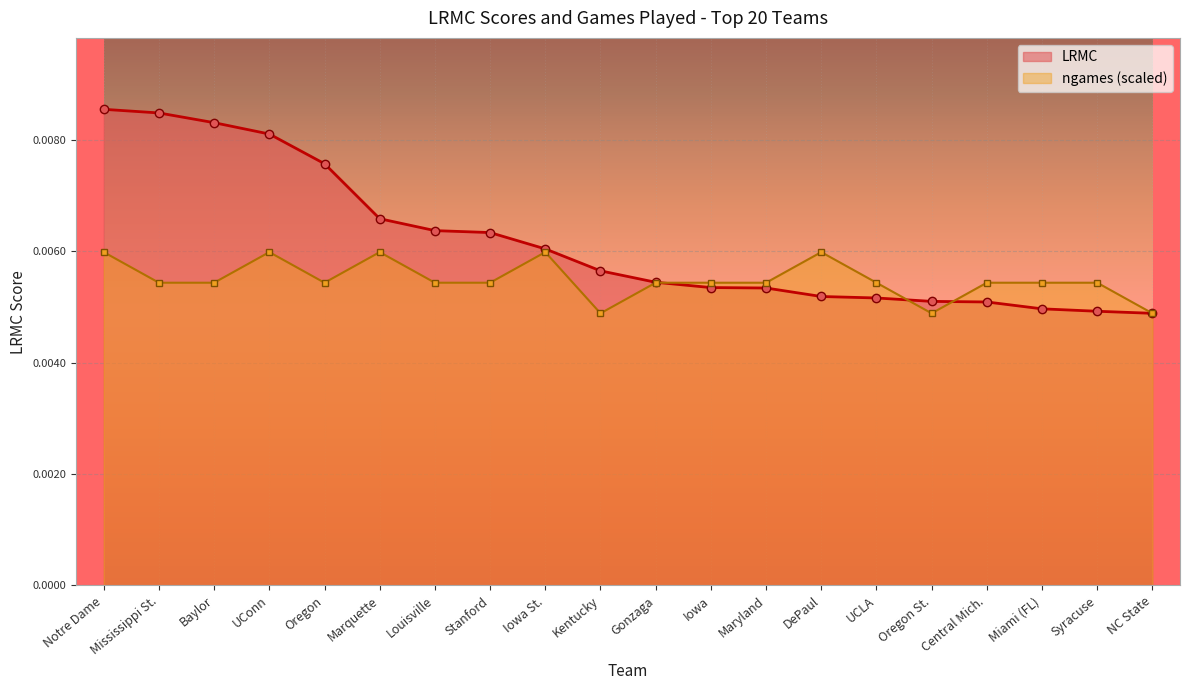

True or false: LRMC has more than 2 points higher than both neighbors.

False